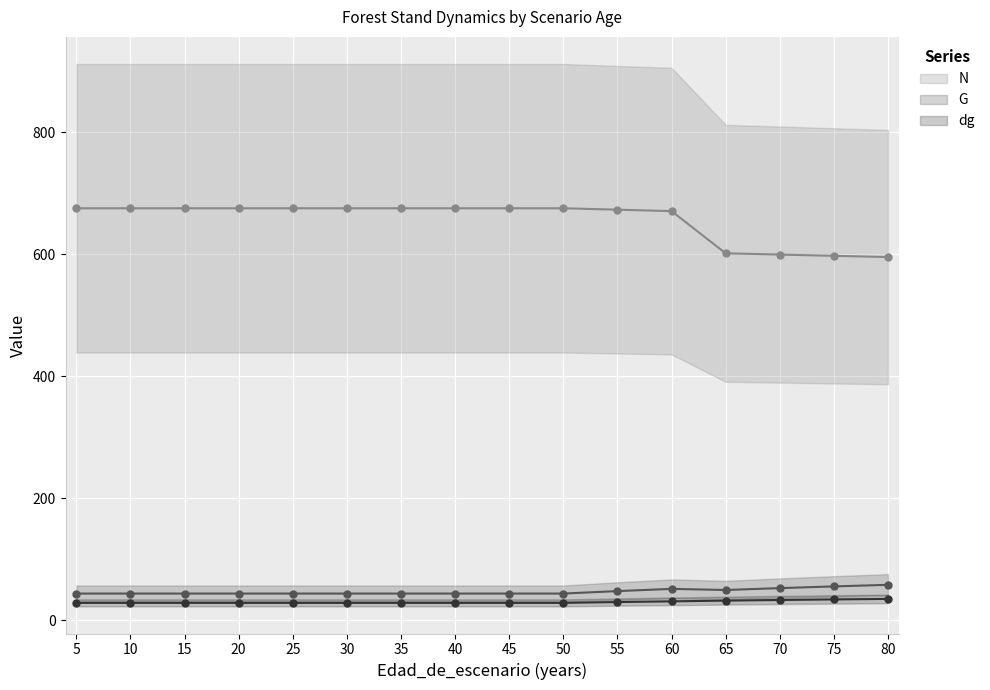

The value of dg at 30 is 28.8. True or false?

True